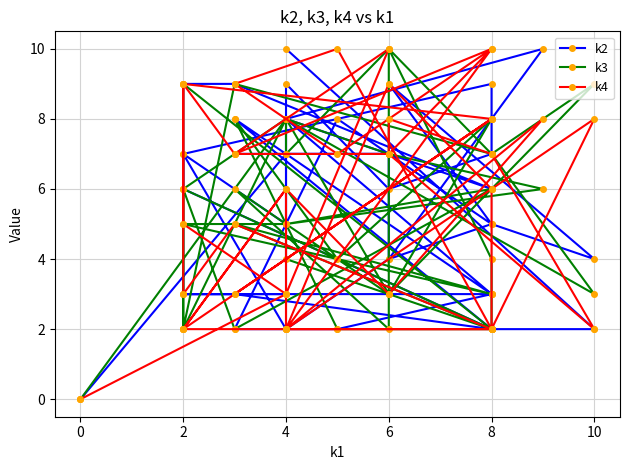

At which category does k2 reach its first local peak?

8